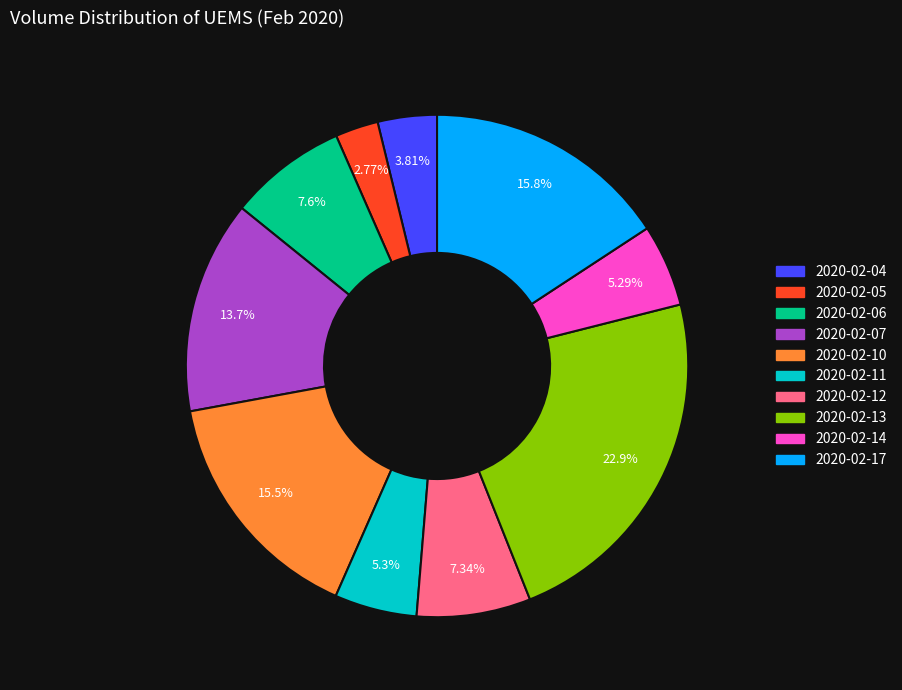

What is the total percentage of 2020-02-05 and 2020-02-14?

8.1%